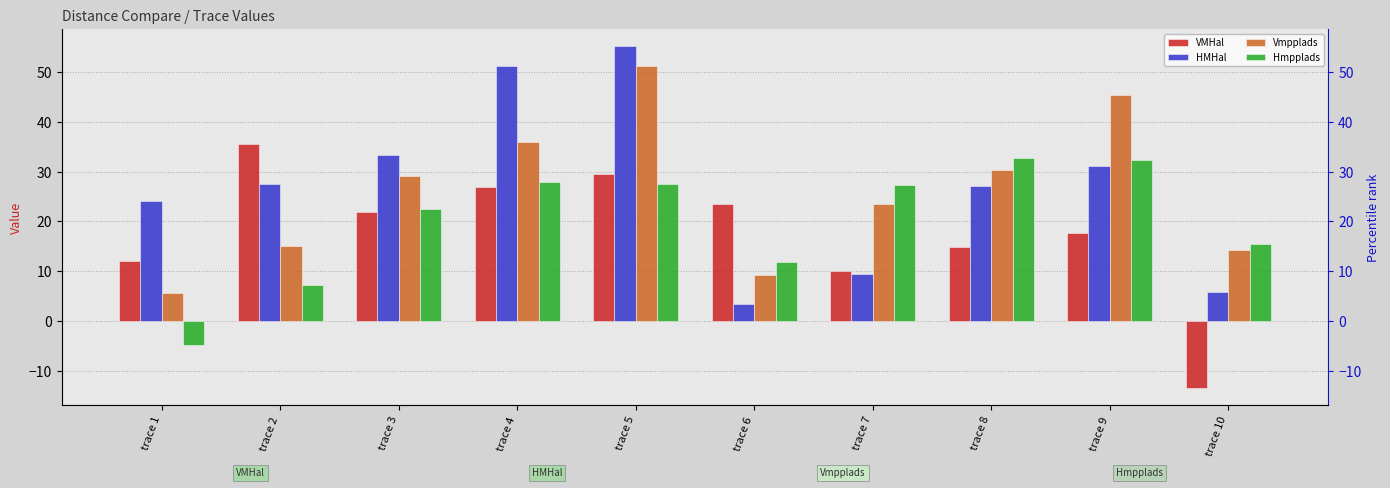

The HMHal series shows 24.1 at trace 1. True or false?

True